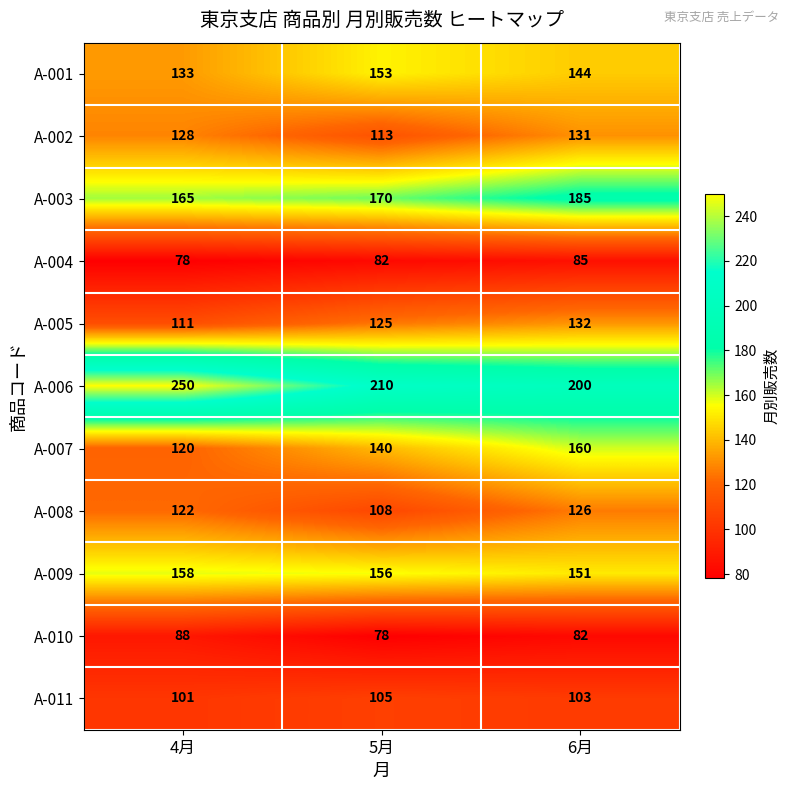

What is the total value across all series at 5月?

1440